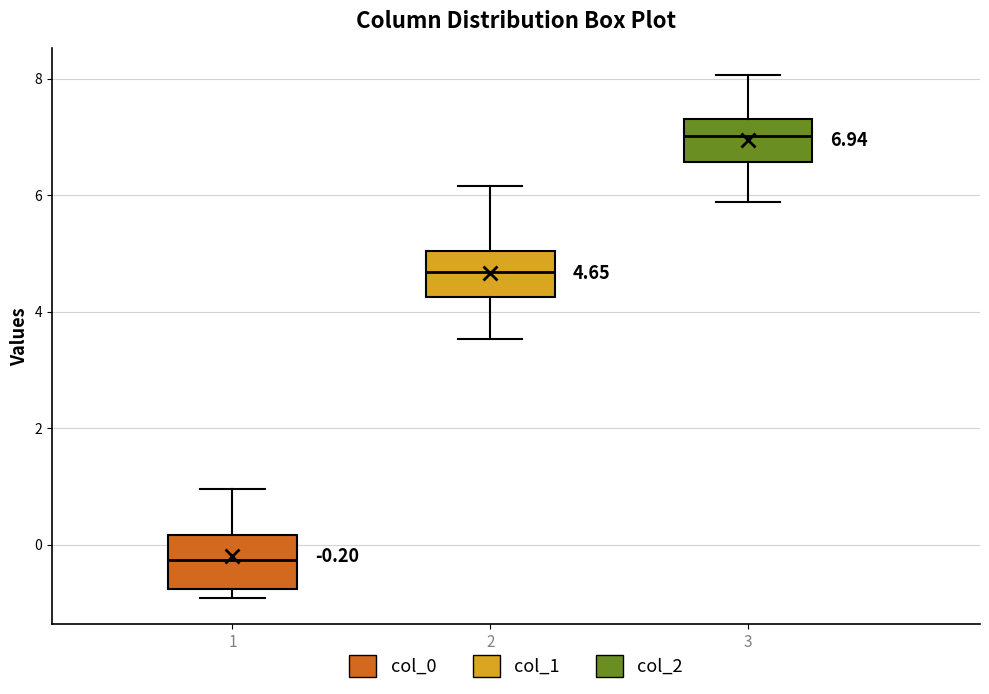

Which box's median line is the highest?

3